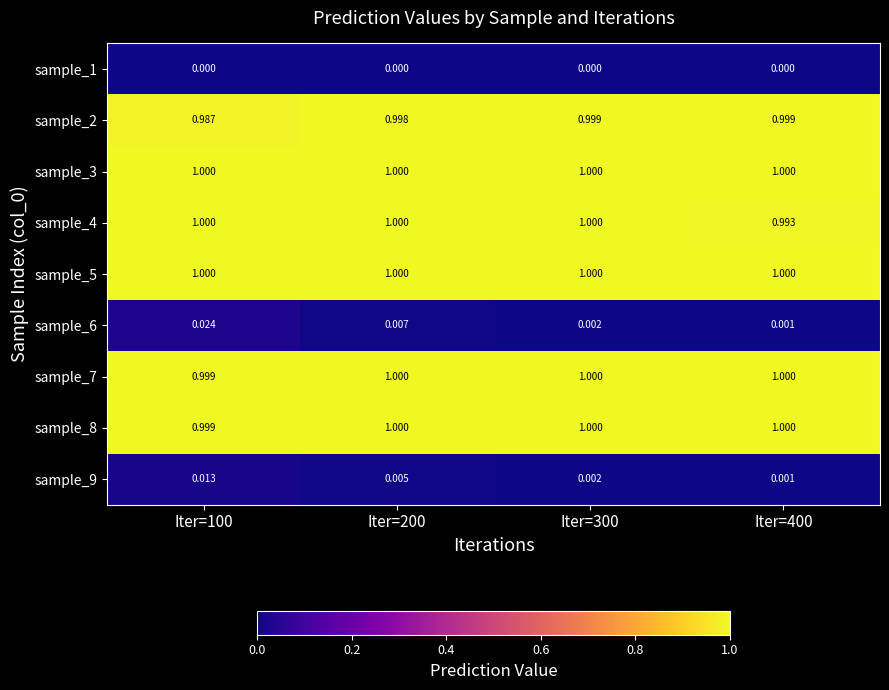

What is the spread (max minus min) of values at Iter=400?

1.0